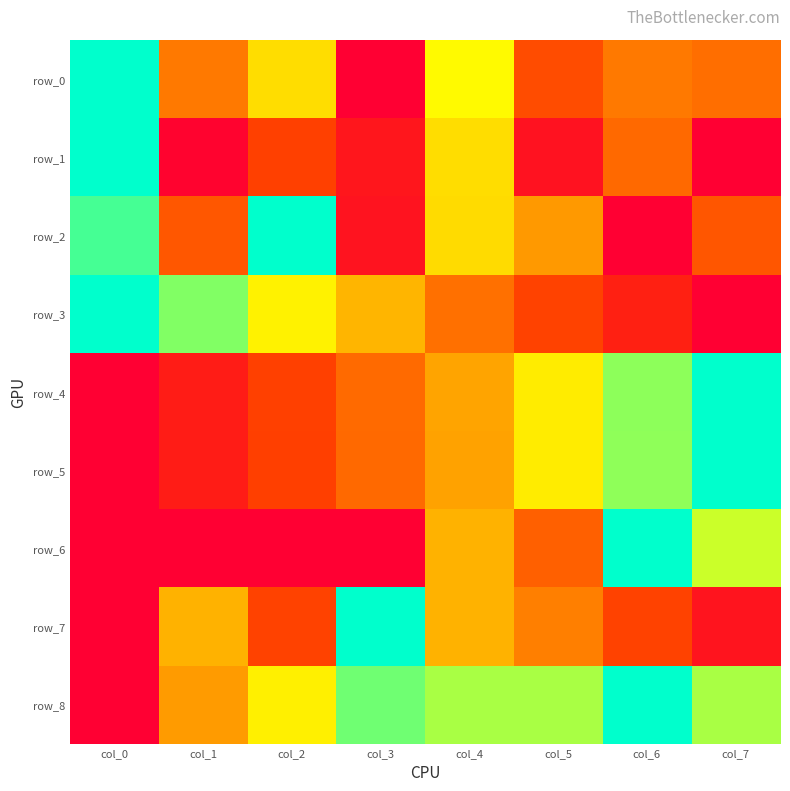

True or false: row_7 has a value of 0.8 at col_4.

False